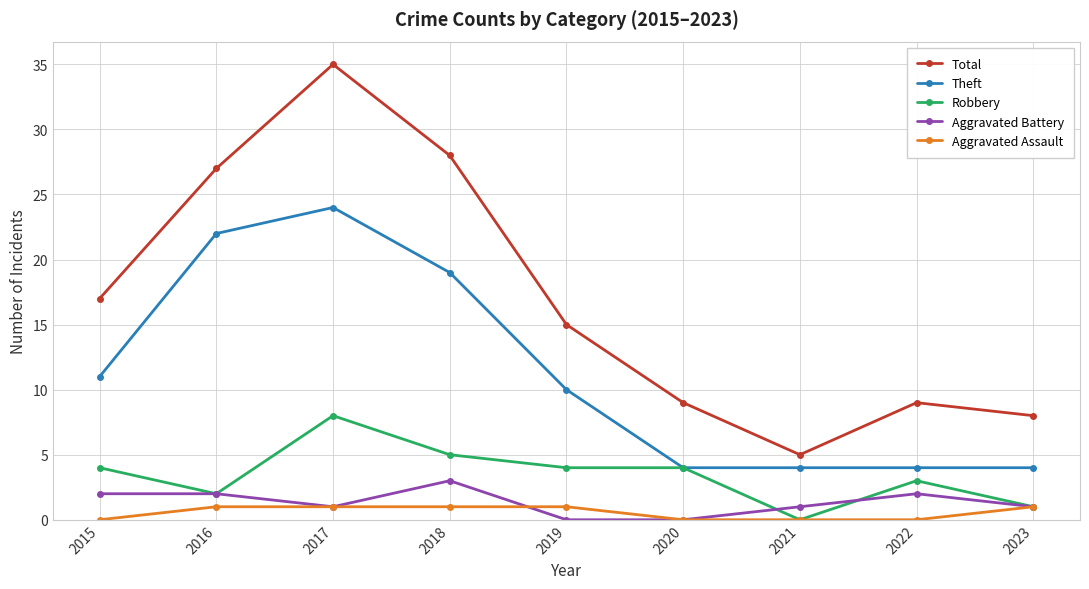

True or false: Robbery and Total intersect in this chart.

False